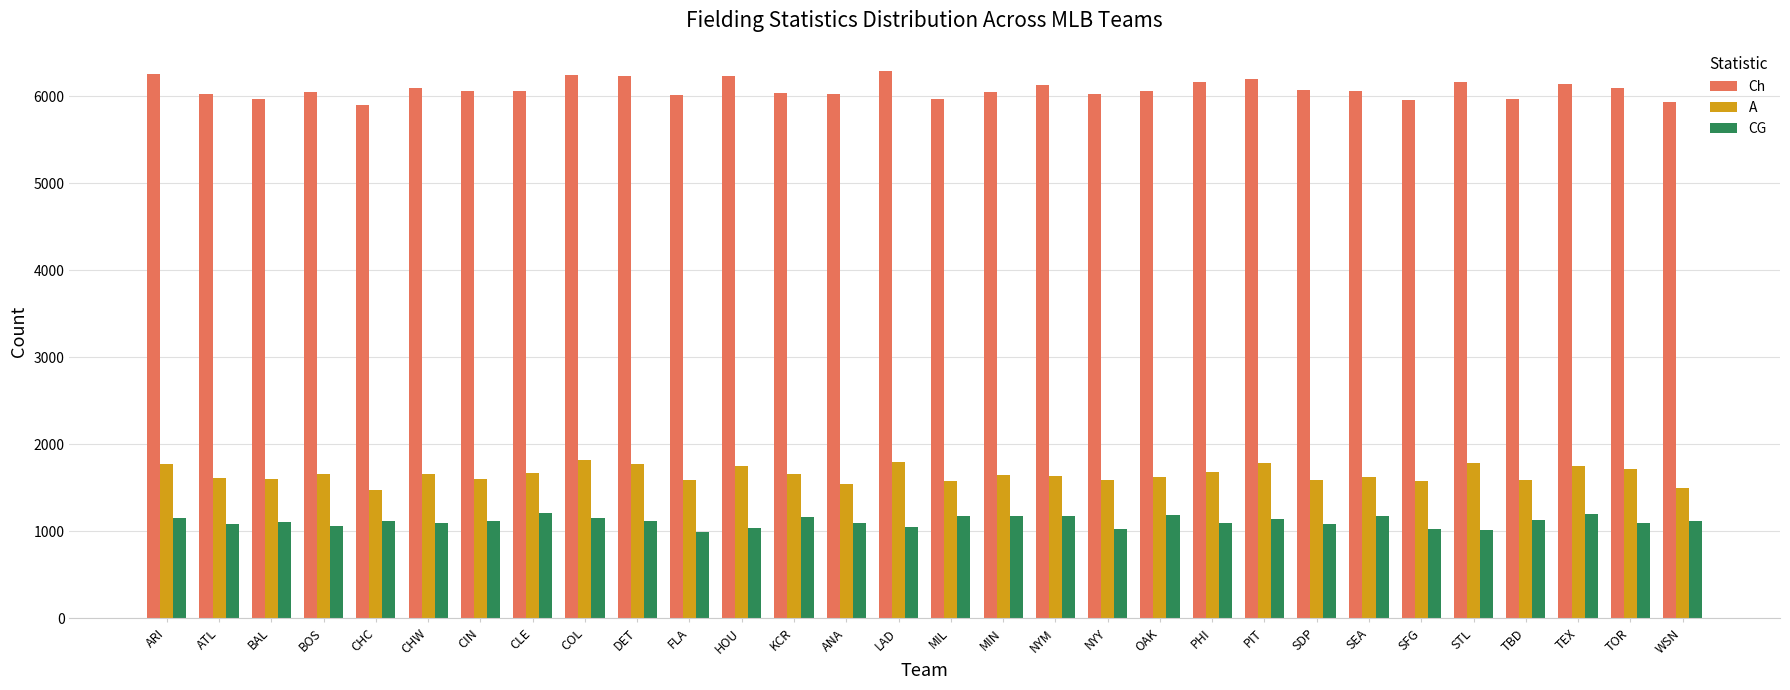

What value does the CG series have at OAK, to the nearest 50?

1200